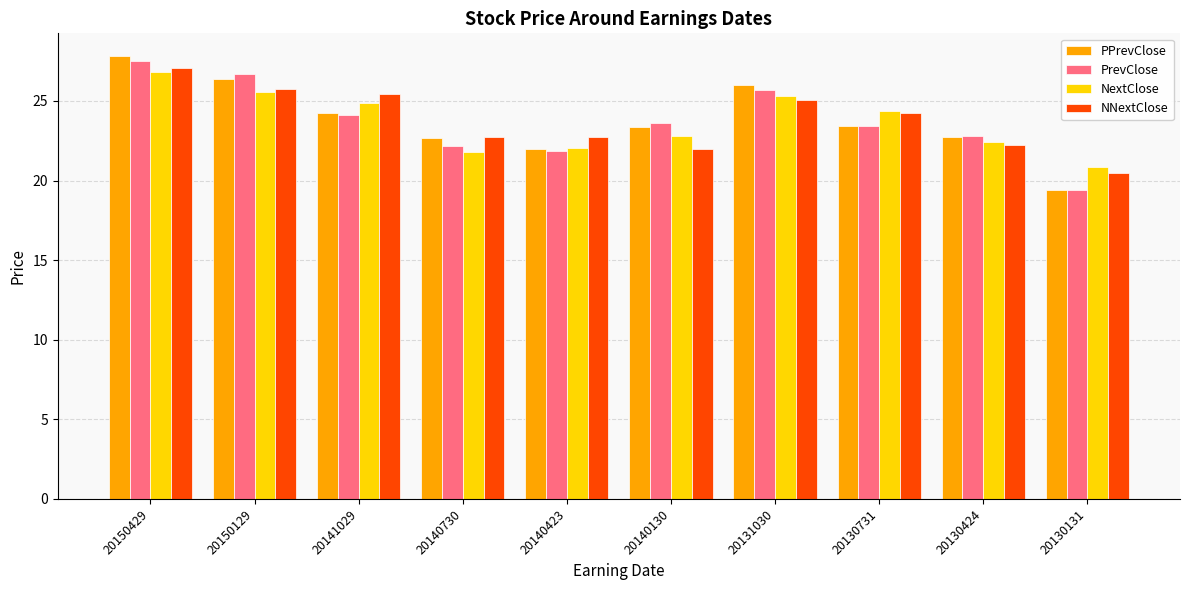

How many values in the NNextClose series are below 24?

5